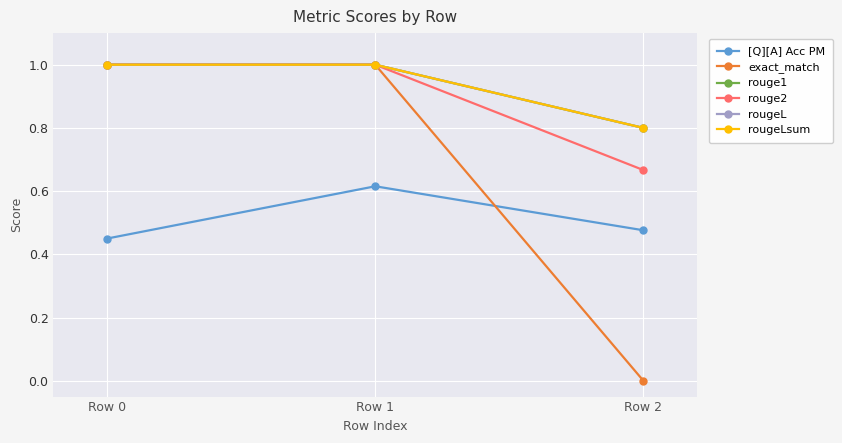

Is this an area chart (filled region under the line)?

No